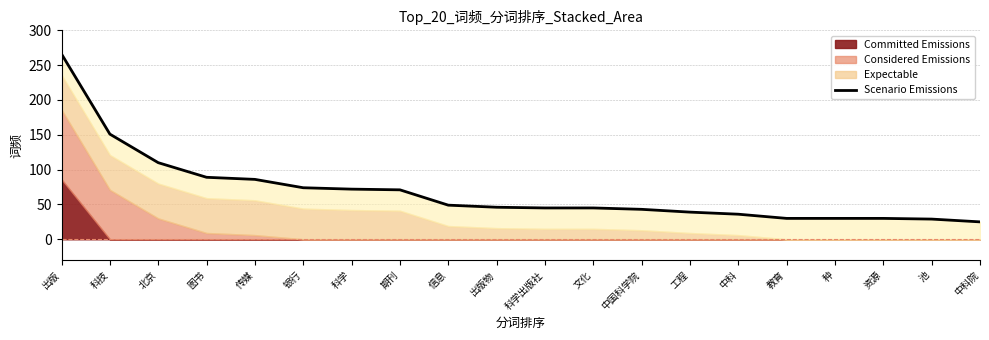

Reading left to right, transcribe all the data shown in this chart.

266	151	110	89	86	74	72	71	49	46	45	45	43	39	36	30	30	30	29	25